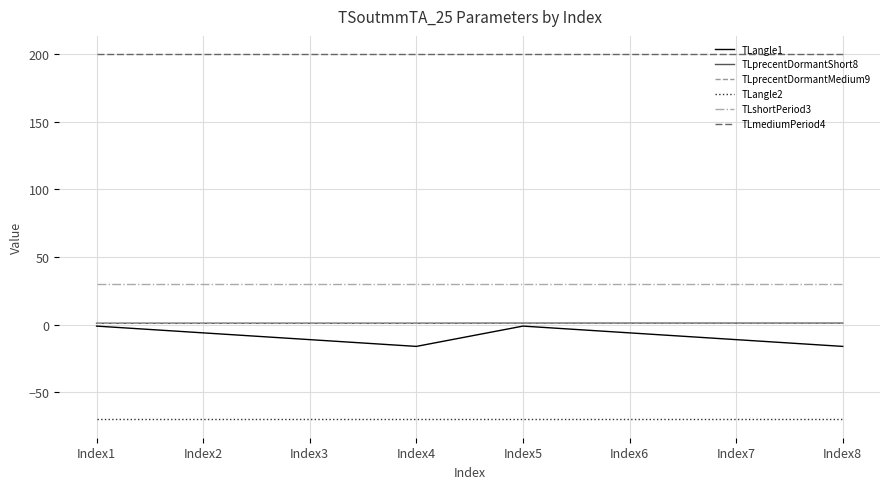

At Index5, list the series in order from largest to smallest.

TLmediumPeriod4, TLshortPeriod3, TLprecentDormantShort8, TLprecentDormantMedium9, TLangle1, TLangle2